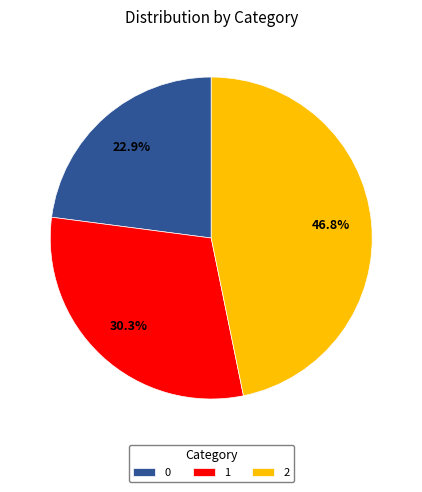

Approximately how many times larger is the value at 0 compared to 1?

0.8